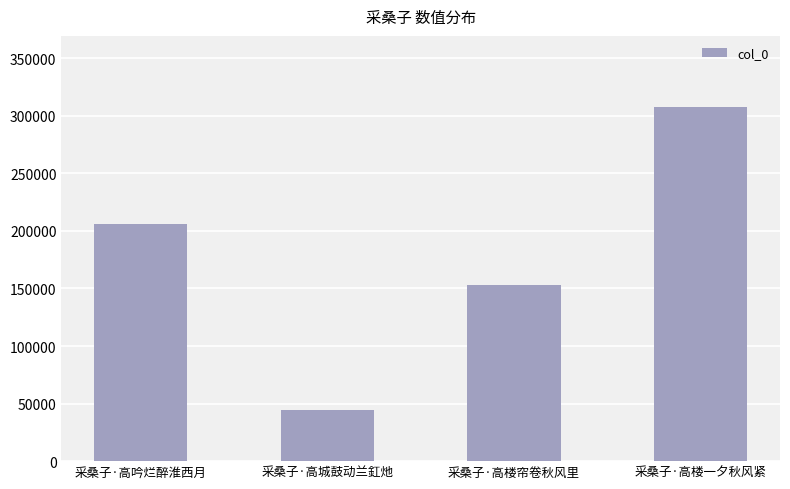

The chart shows a value of 29371 at 采桑子·高城鼓动兰釭灺. True or false?

False